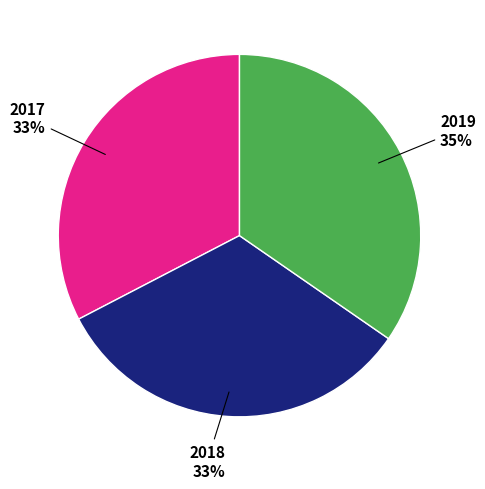

Does any single category account for the majority?

No